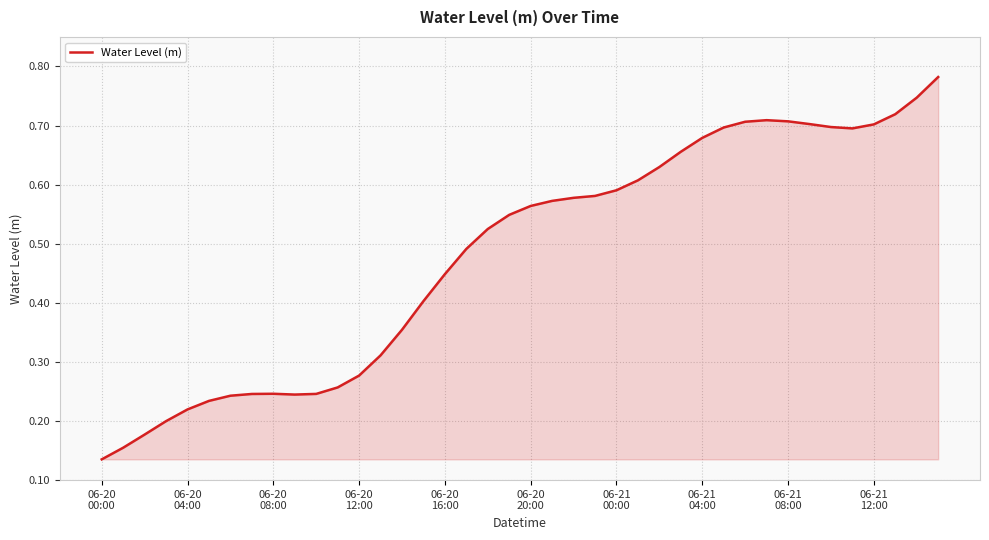

What is the sum of all values?

19.3